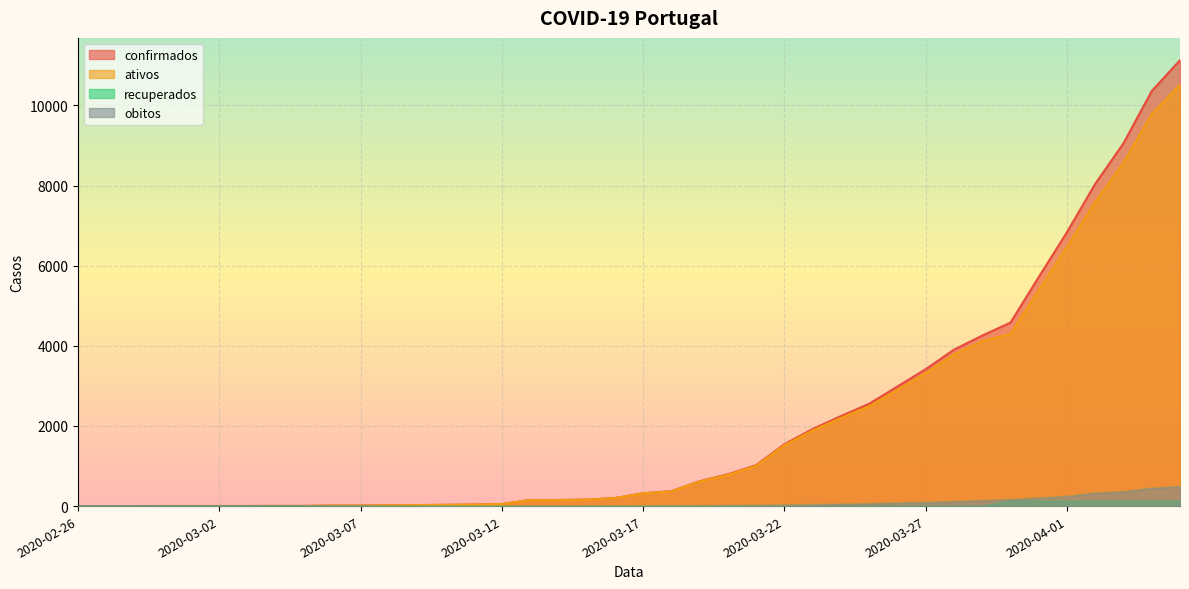

True or false: confirmados and recuperados intersect in this chart.

False